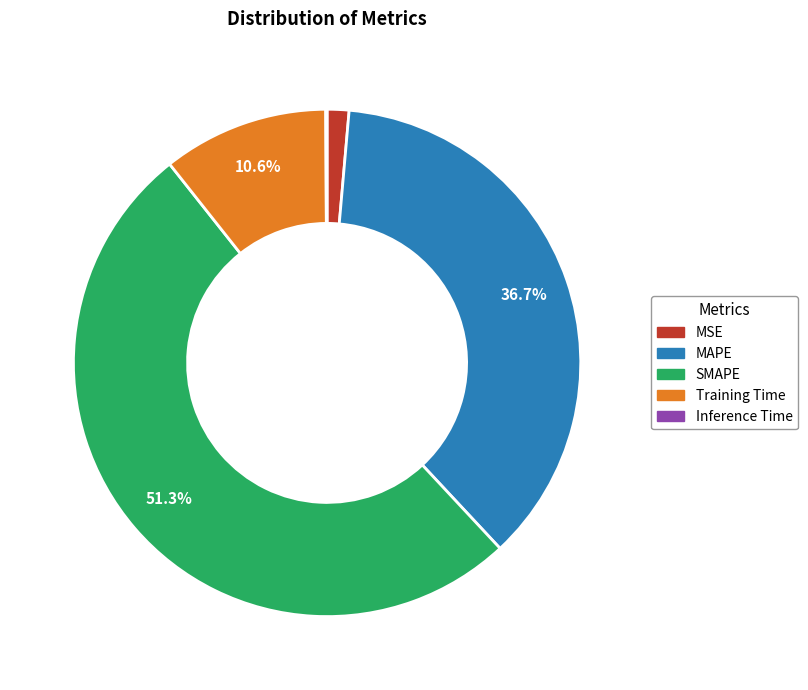

How much of the chart is everything except MAPE?

63.3%